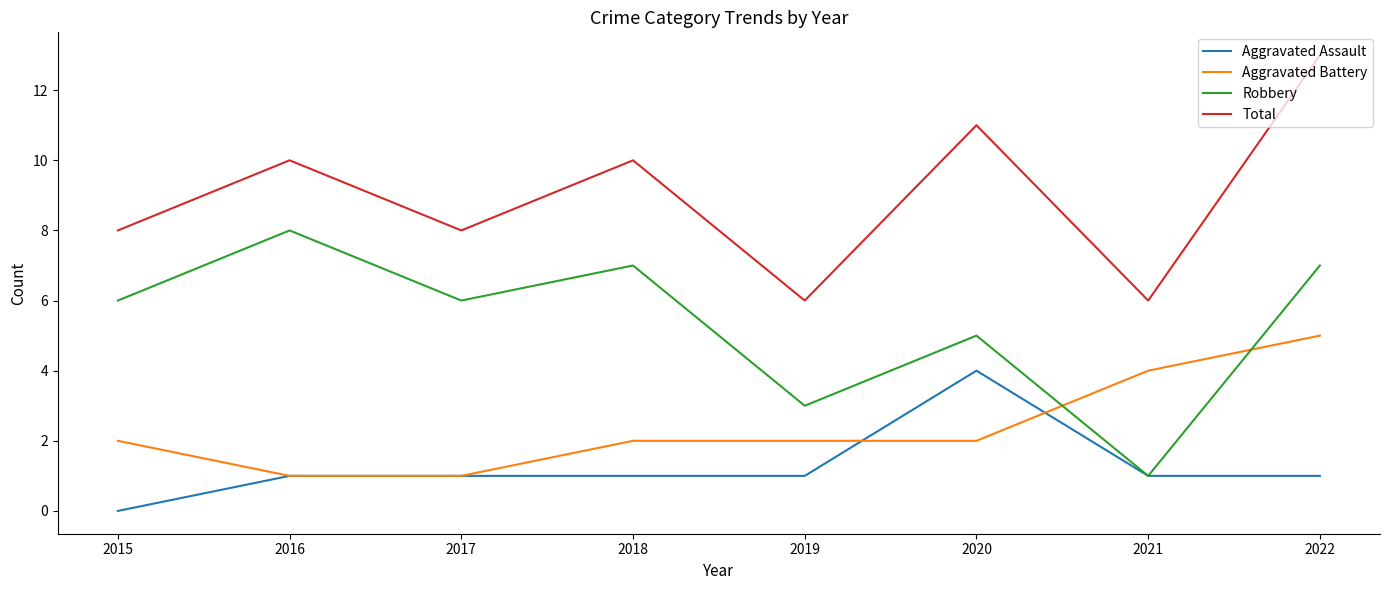

What is the maximum value shown in the chart?

13